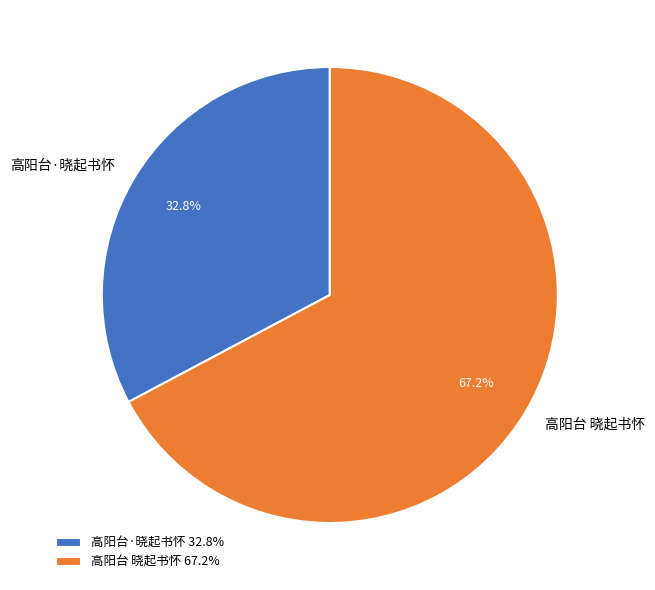

Does 高阳台·晓起书怀 account for over 50% of the chart?

No